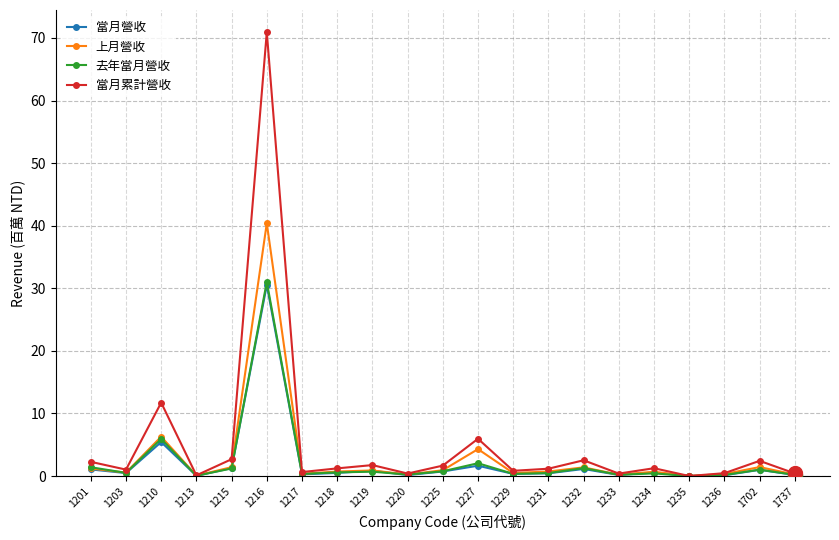

Which series has the widest spread of values?

當月累計營收